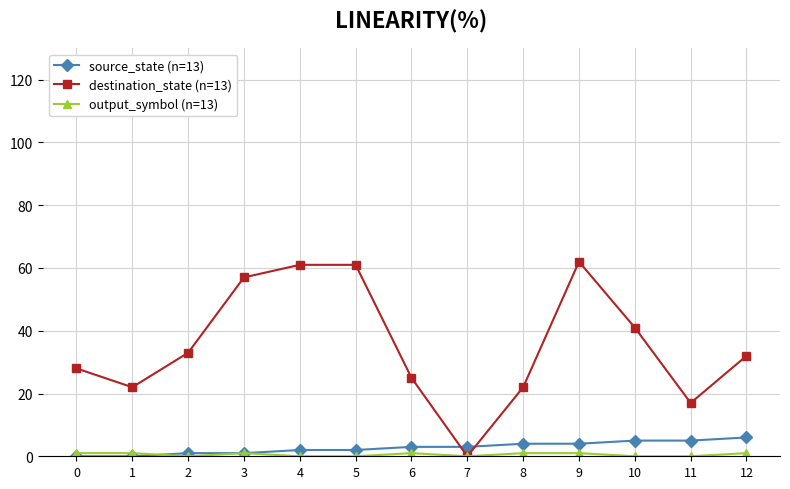

What is the value of the destination_state (n=13) point at the 11th from the left?

41